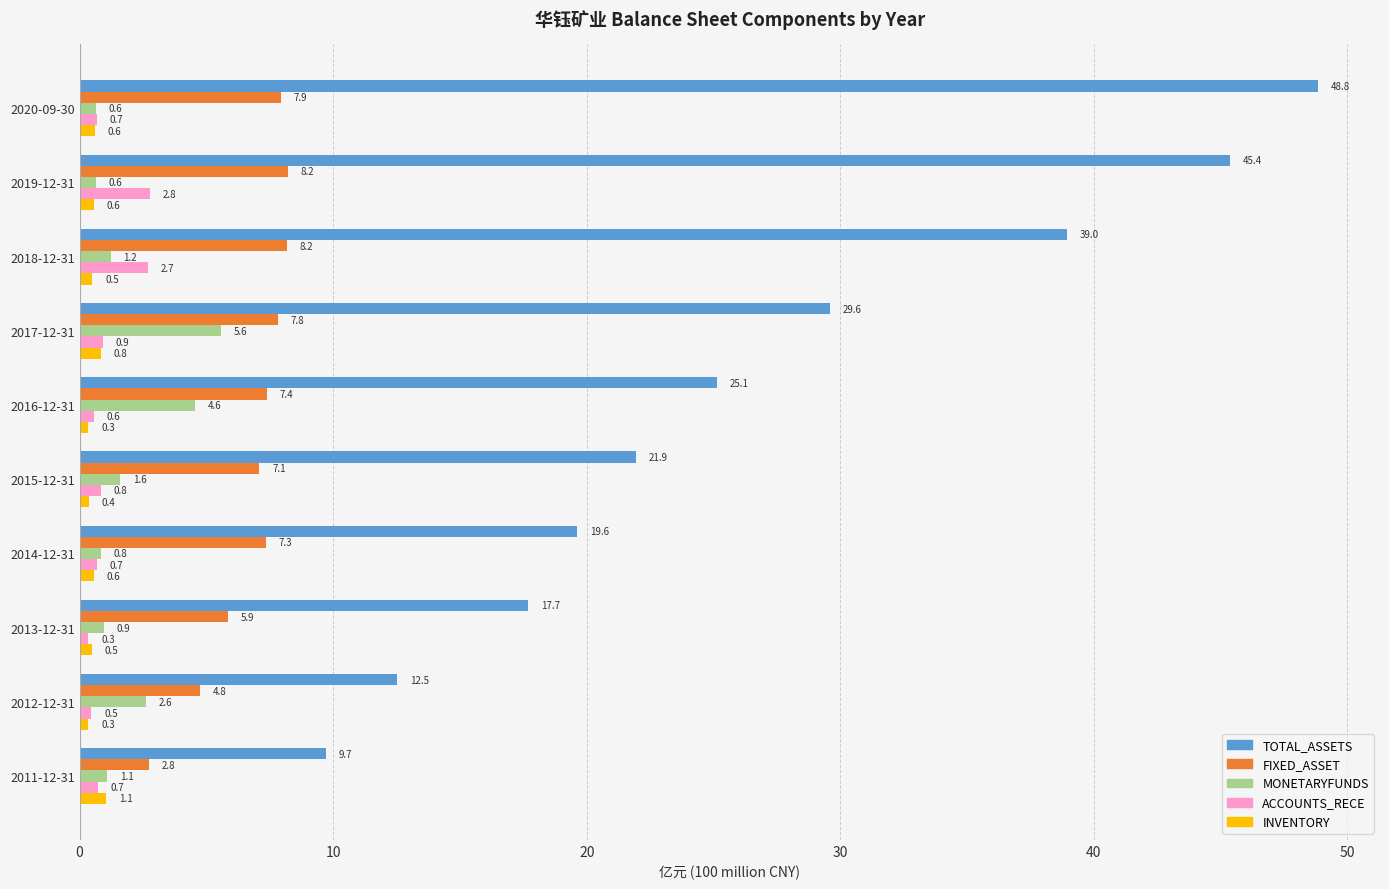

What is the difference between the second highest and minimum values in the MONETARYFUNDS series?

3.9